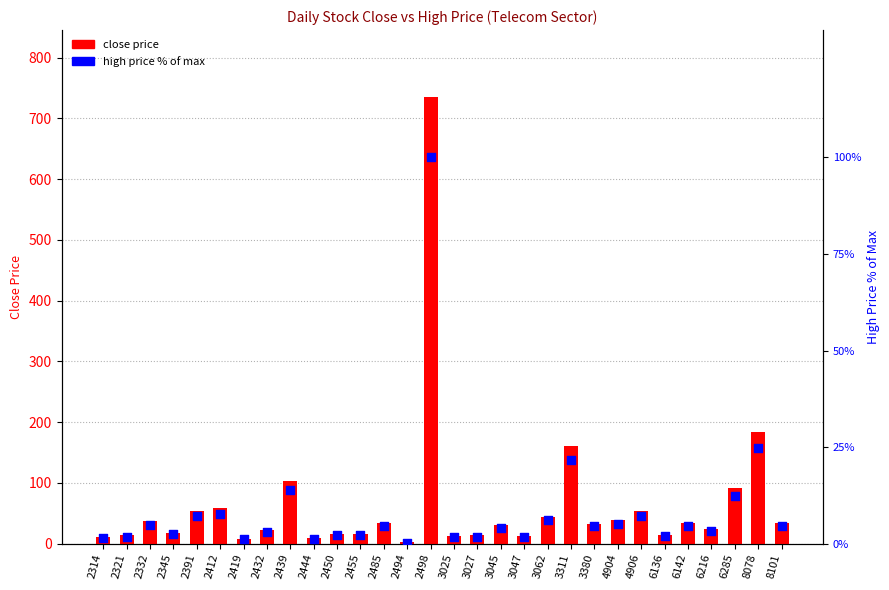

Which series has the largest total across all categories?

close price